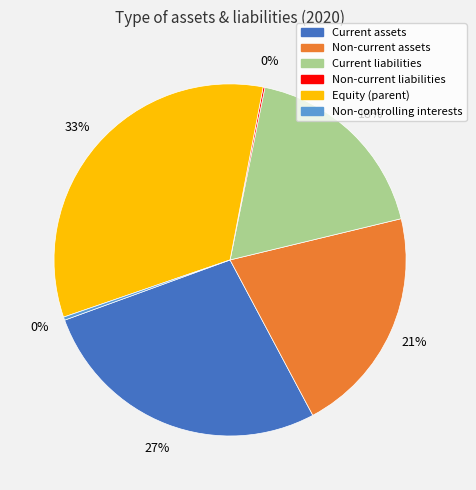

To the nearest percent, what is the average slice percentage?

17%